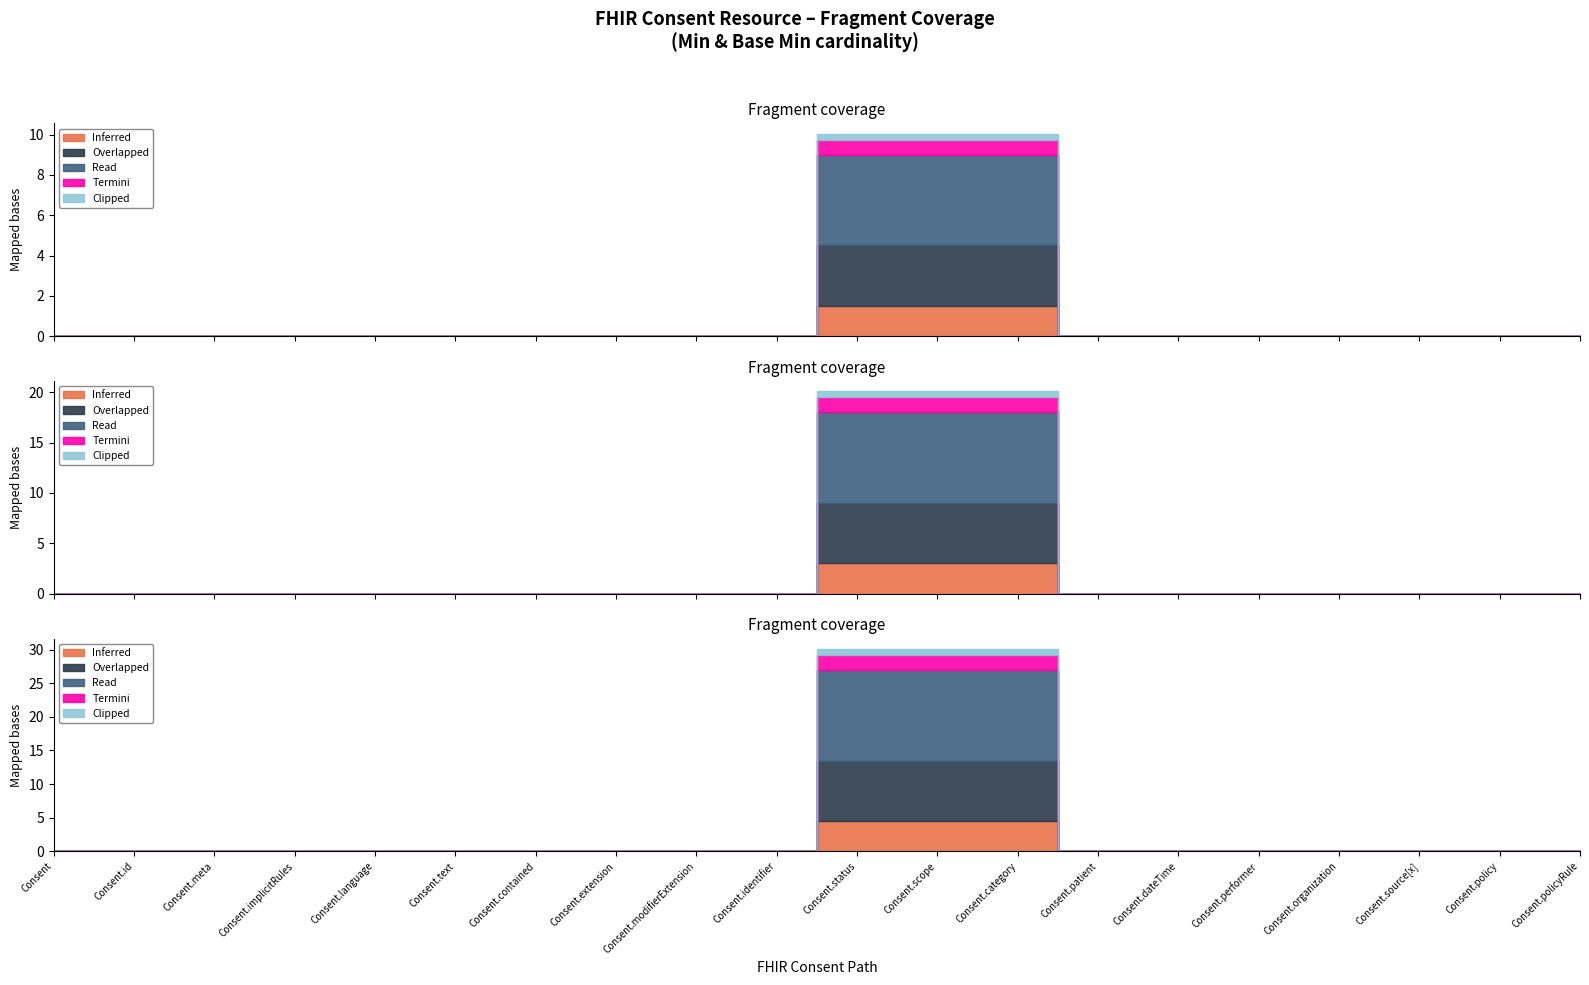

Which series has the widest spread of values?

Inferred